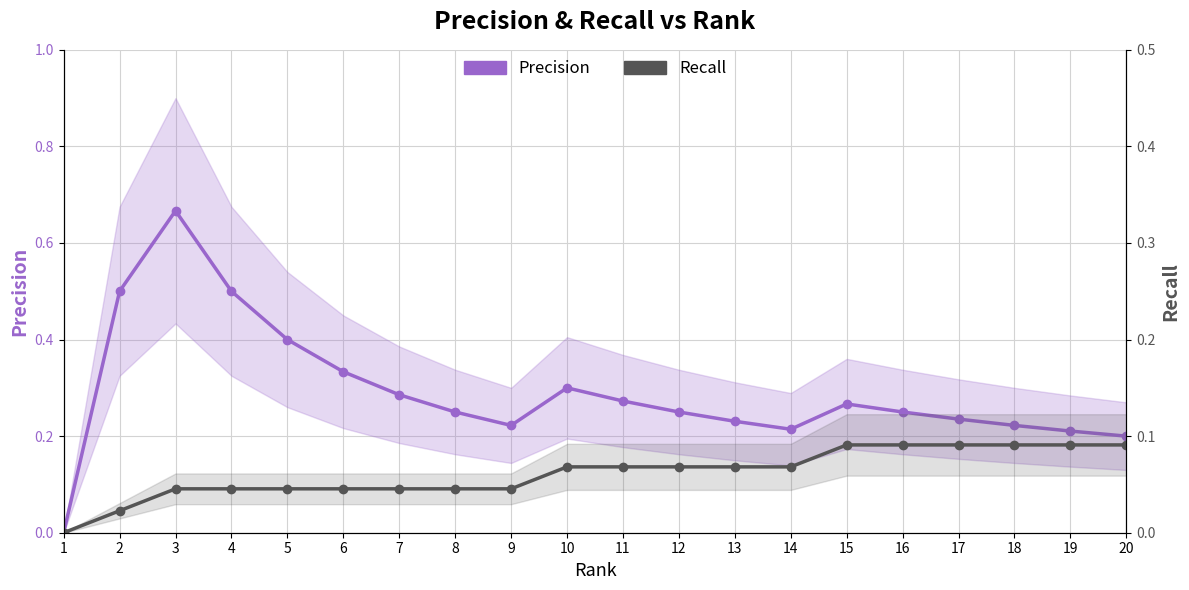

True or false: Recall and Precision intersect in this chart.

False